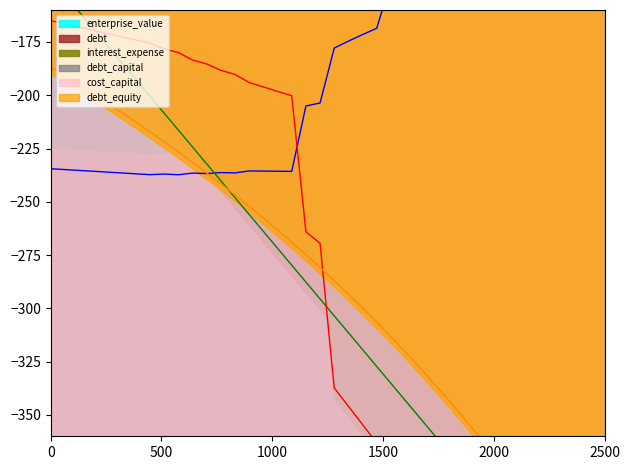

Count the number of data series in this chart.

6